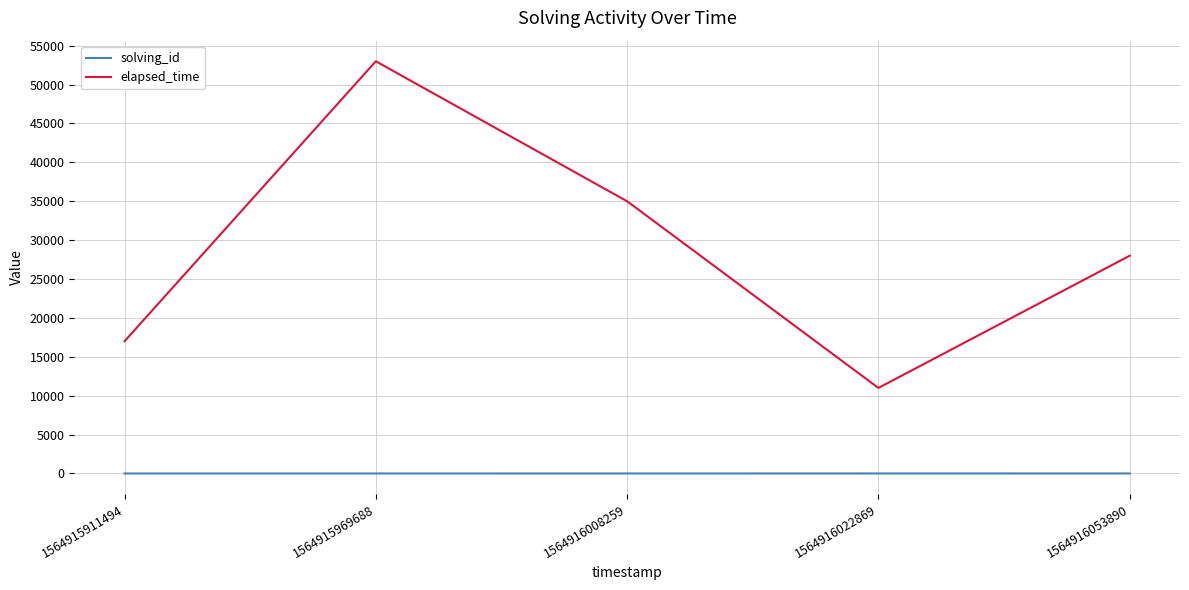

Where is the first local minimum for elapsed_time?

1564916022869